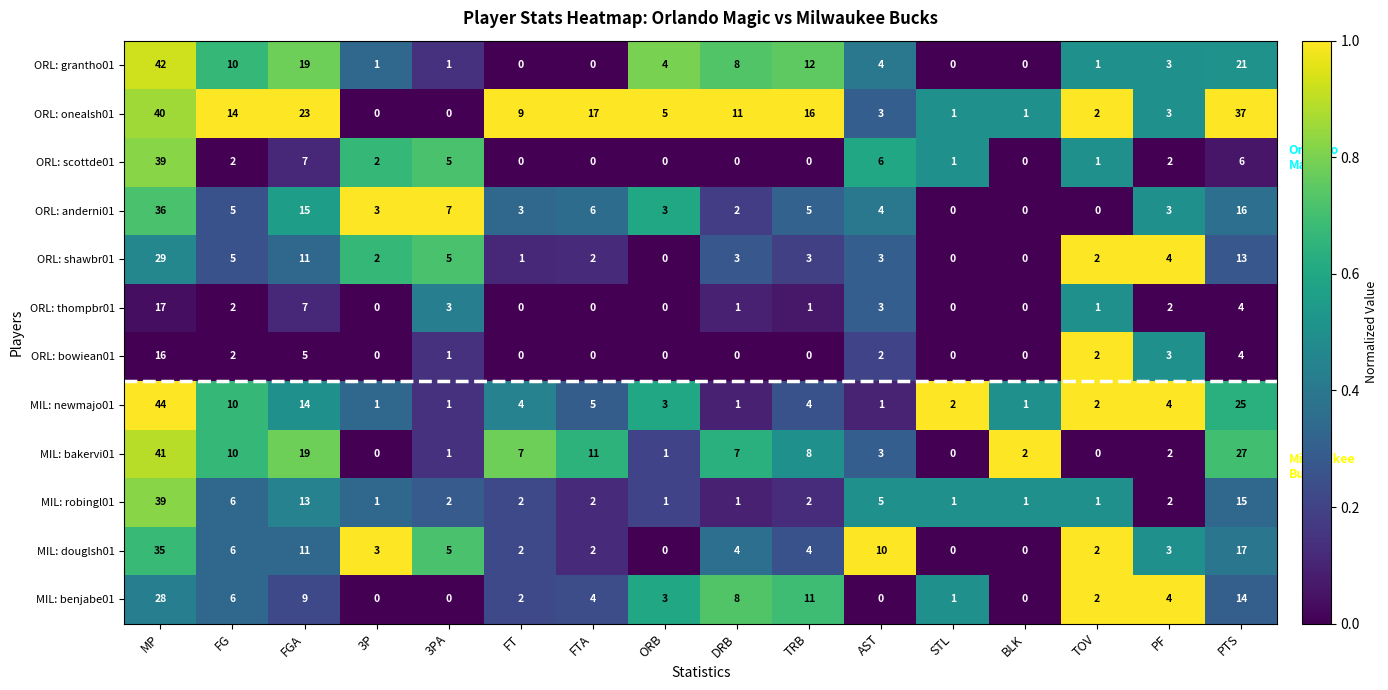

At which category is the sum across all series the highest?

MP